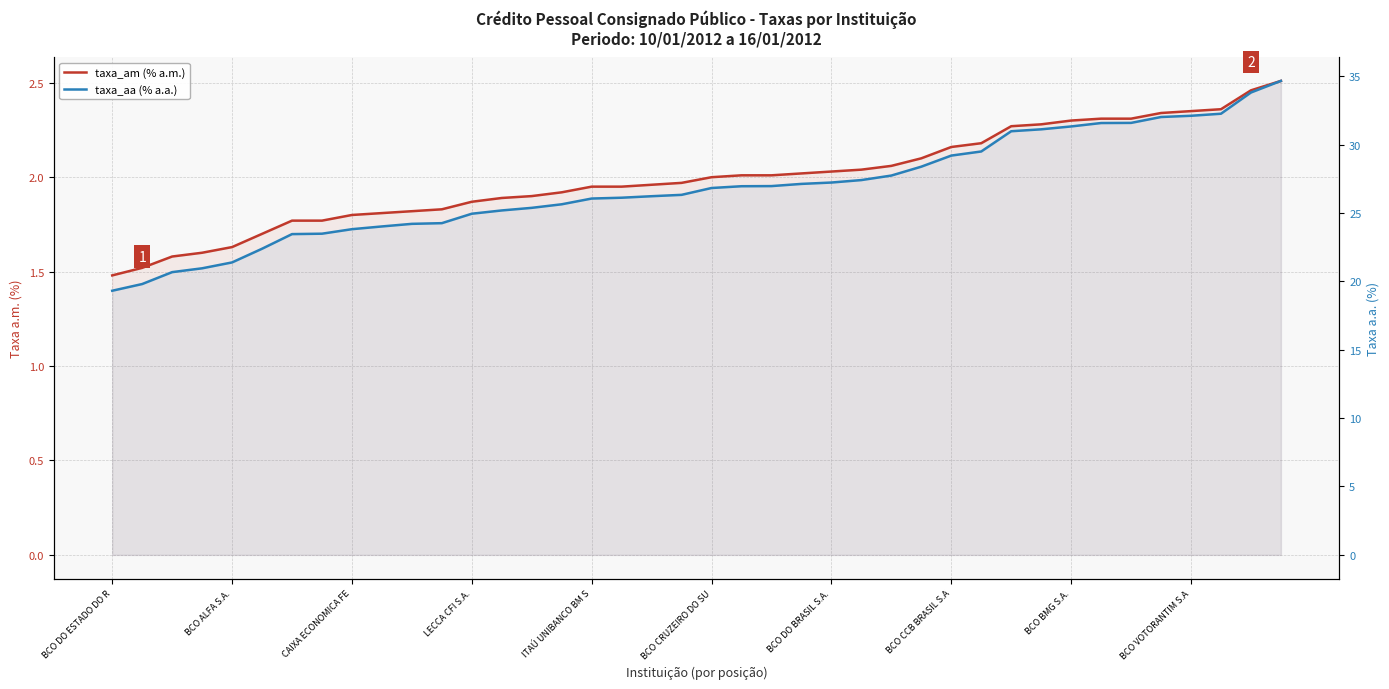

What is the sum of all taxa_aa (% a.a.) values?

1072.1